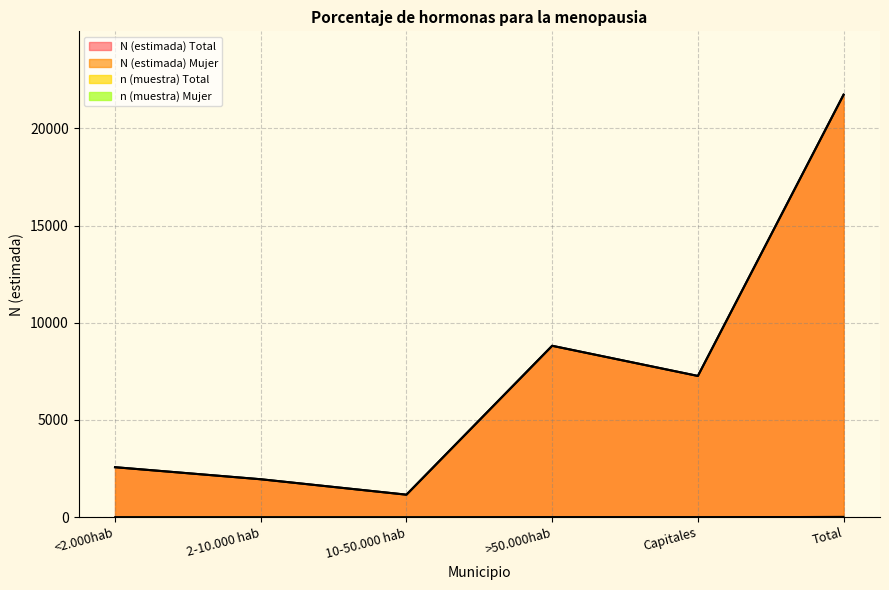

How many lines are shown in the chart?

4